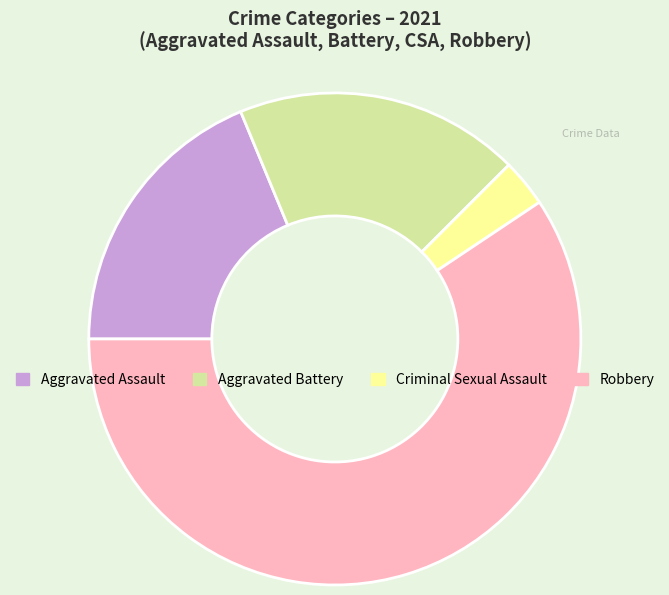

Is it true that Robbery is 59% of the pie?

True